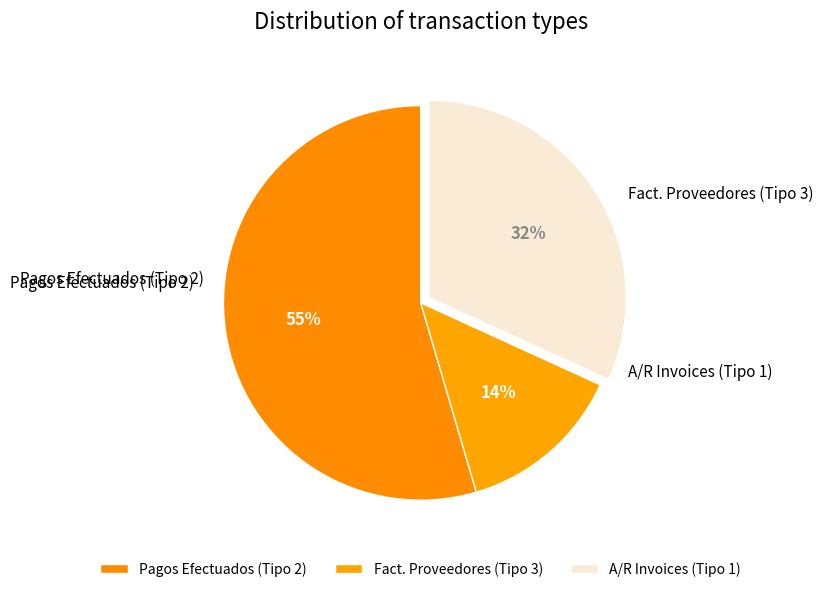

What is the change in value from Pagos Efectuados (Tipo 2) to Fact. Proveedores (Tipo 3)?

-9